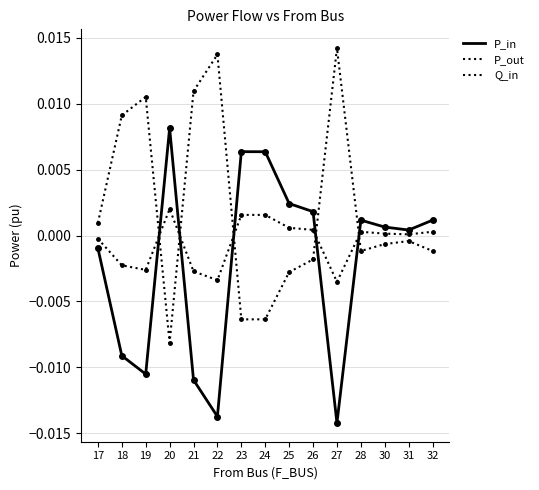

After their last crossing, which series has the higher values: Q_in or P_in?

P_in